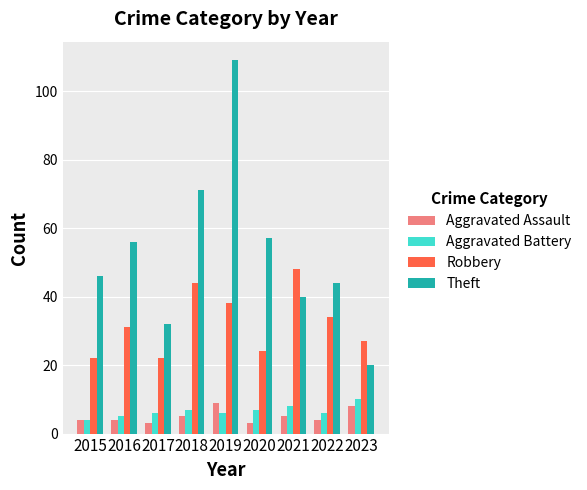

What is the minimum value for Robbery?

22